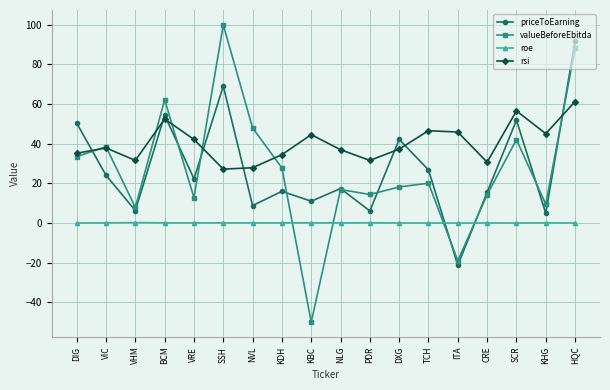

At VHM, list the series in order from largest to smallest.

rsi, valueBeforeEbitda, priceToEarning, roe